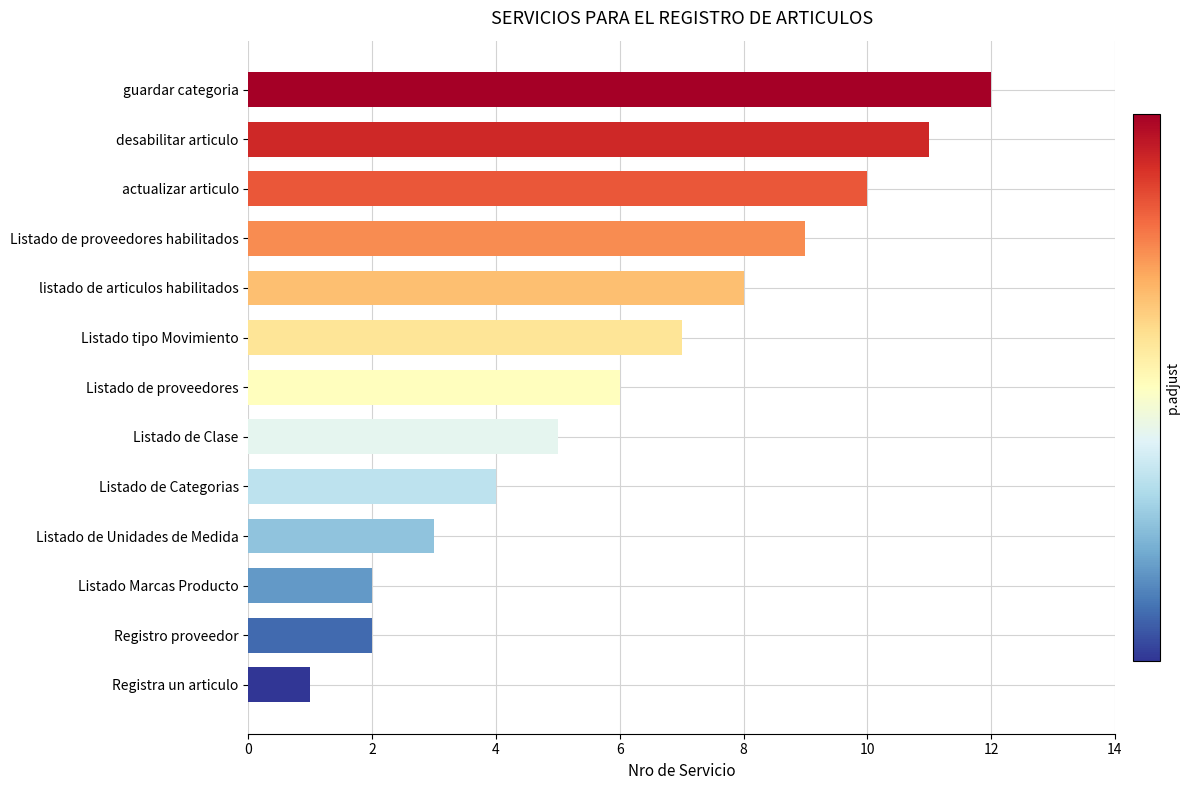

The chart shows a value of 2 at Registro proveedor. True or false?

True